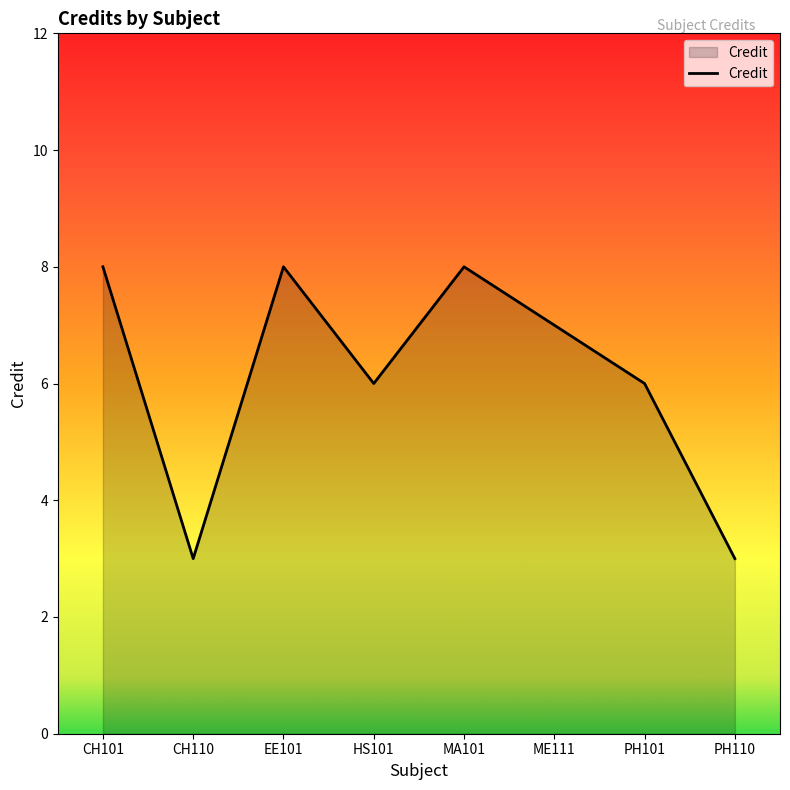

How many values are between 6 and 8?

6